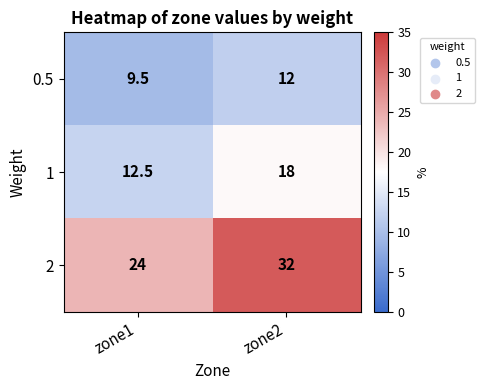

List the series in order of their peak value, lowest first.

0.5, 1, 2